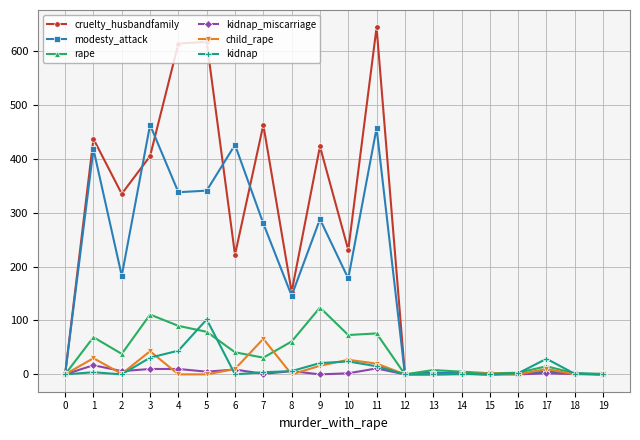

What is the maximum value shown in the chart?

644